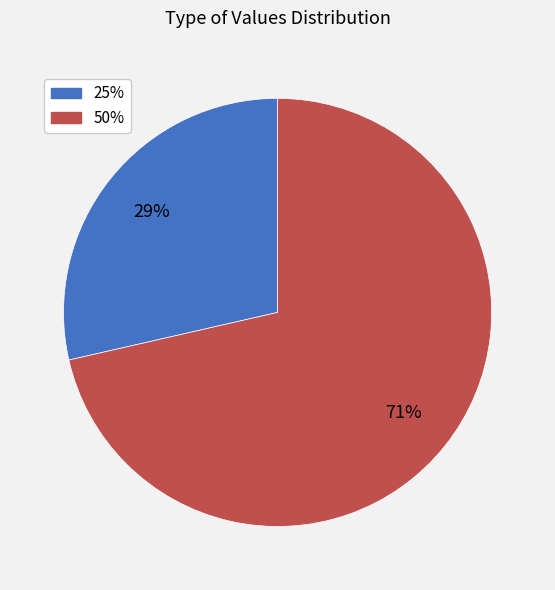

The 50% slice represents 59% of the pie. True or false?

False